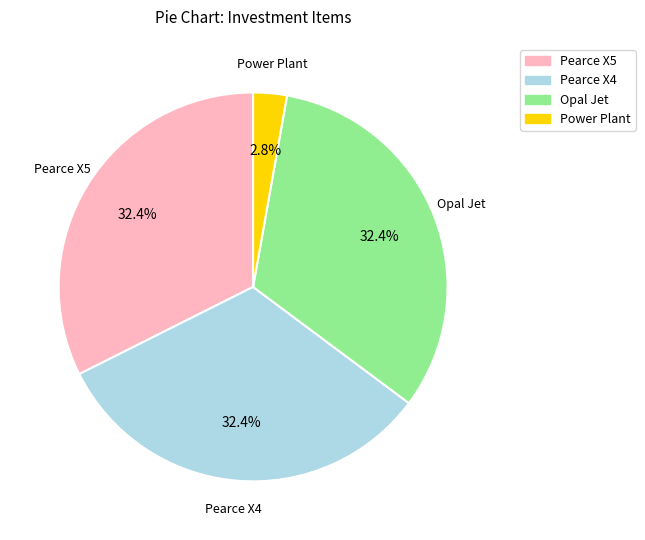

What percentage is NOT represented by Pearce X5?

67.6%